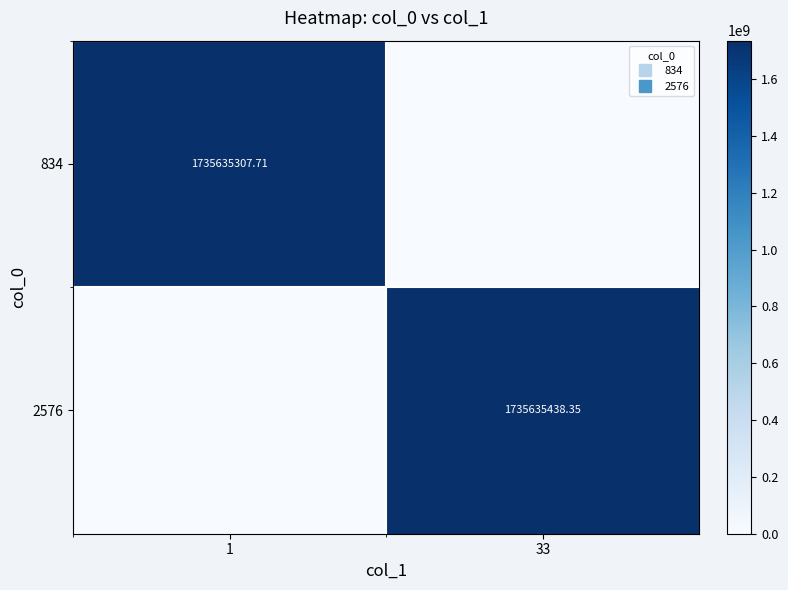

What is the total value across all series at 1?

1735635307.7